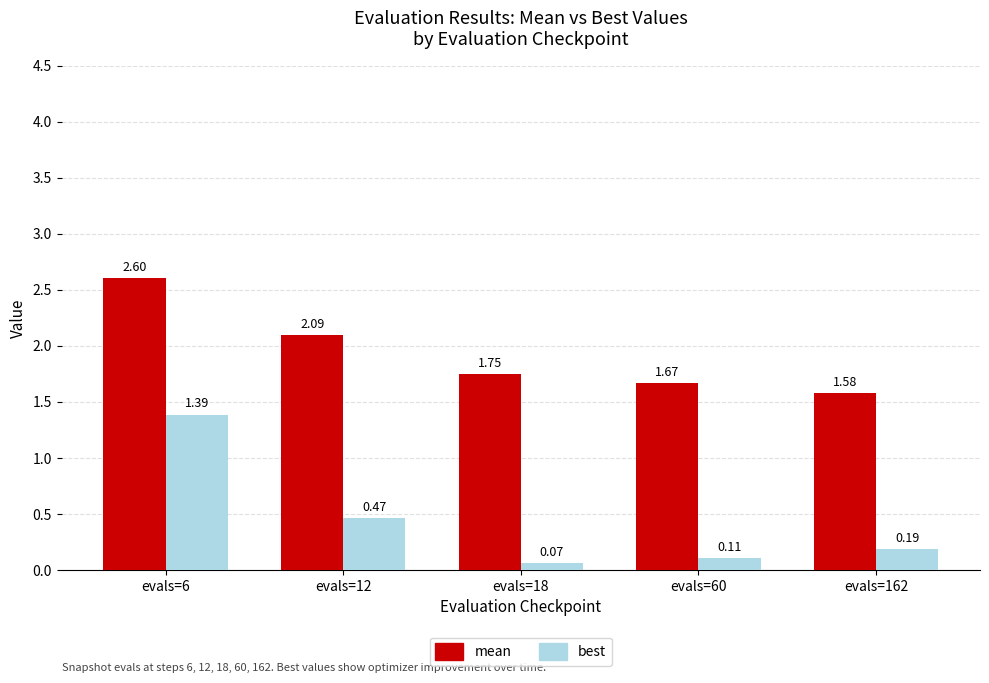

List the series in order of their peak value, lowest first.

best, mean